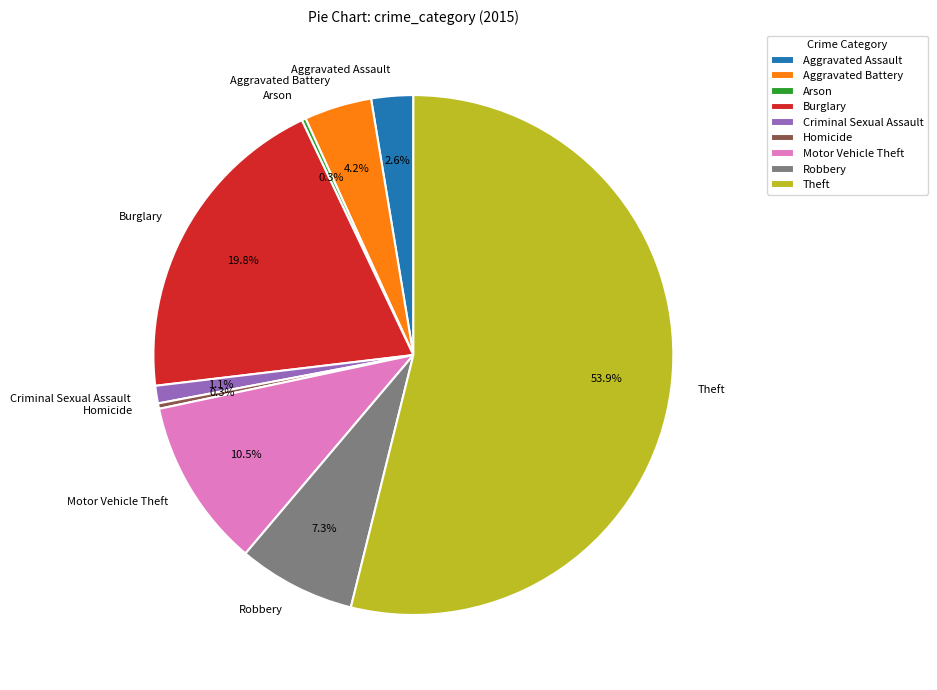

What percentage is the Burglary slice, to the nearest percent?

20%